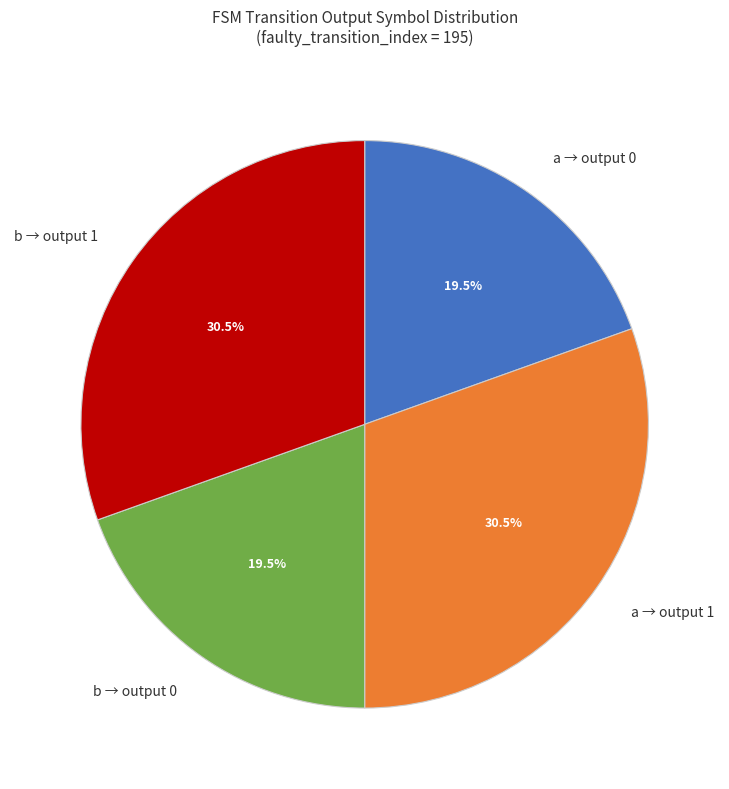

Is b → output 0 the majority of the pie?

No